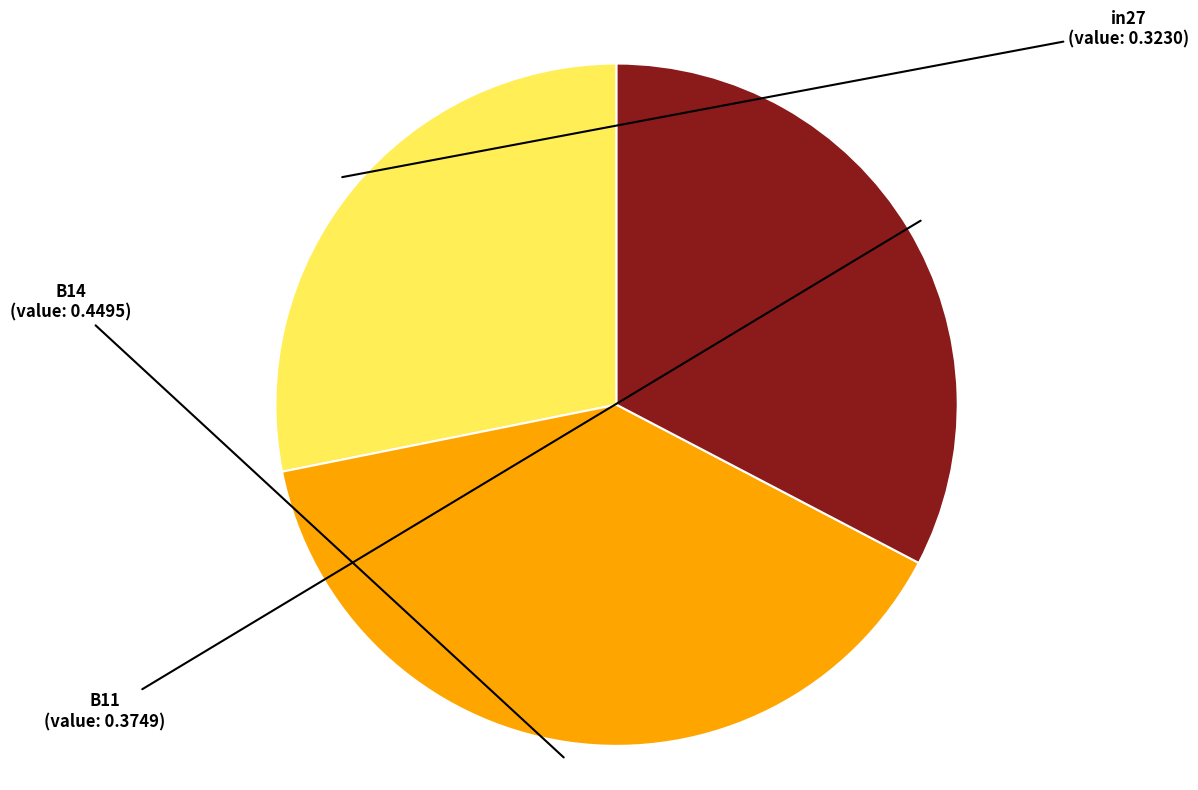

Rank the categories by value from highest to lowest.

B14, B11, in27